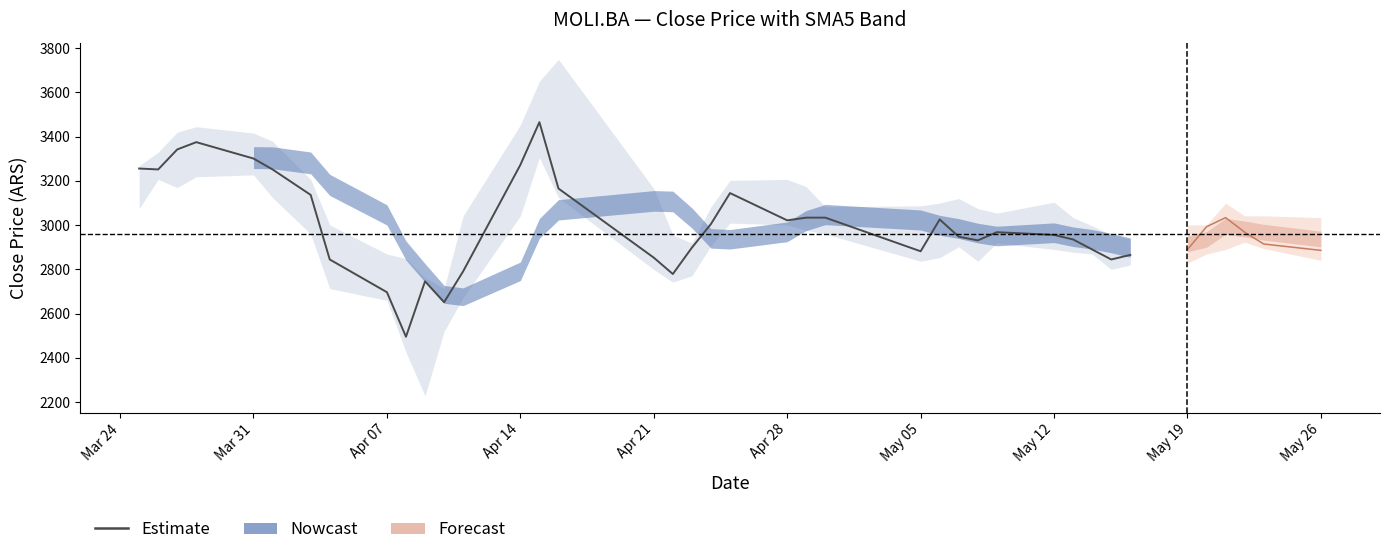

How many data points are above 2967?

17